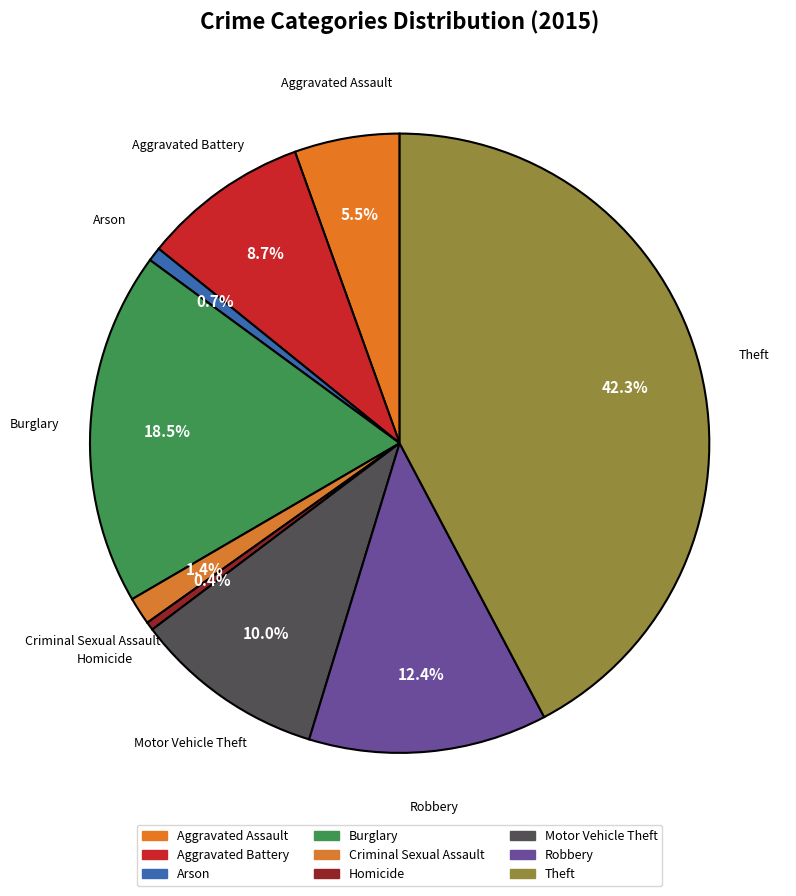

How many segments does this pie chart have?

9